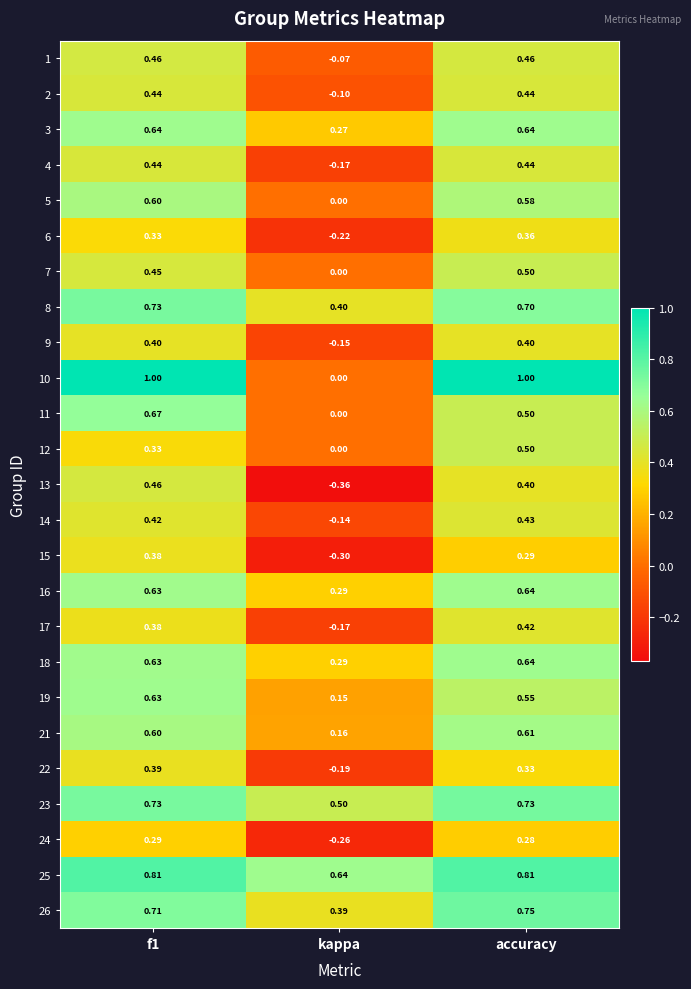

Is the value of 5 at accuracy greater than the value of 4 at f1?

Yes